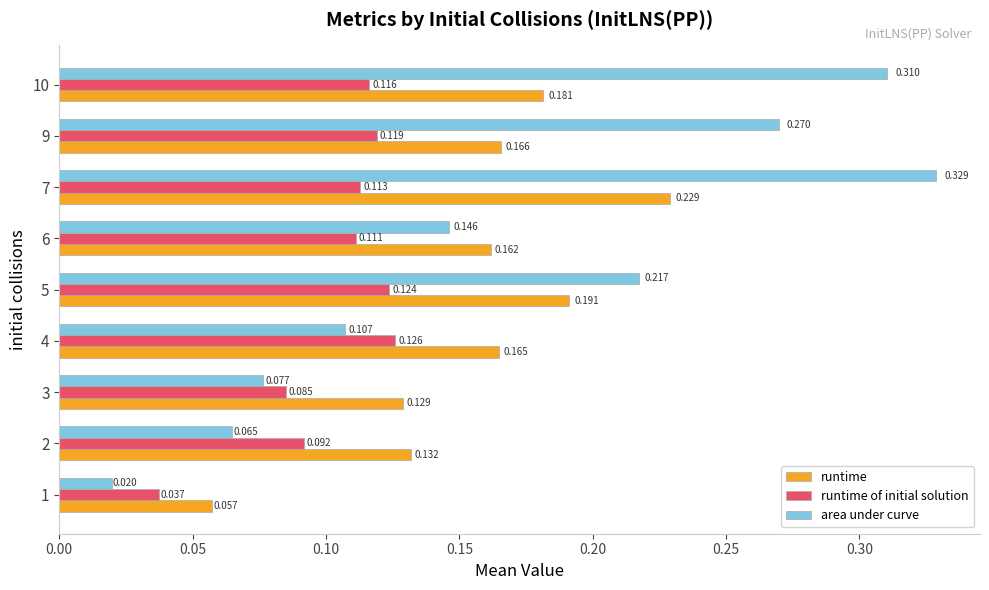

What are all the series names shown in the legend?

runtime, runtime of initial solution, area under curve